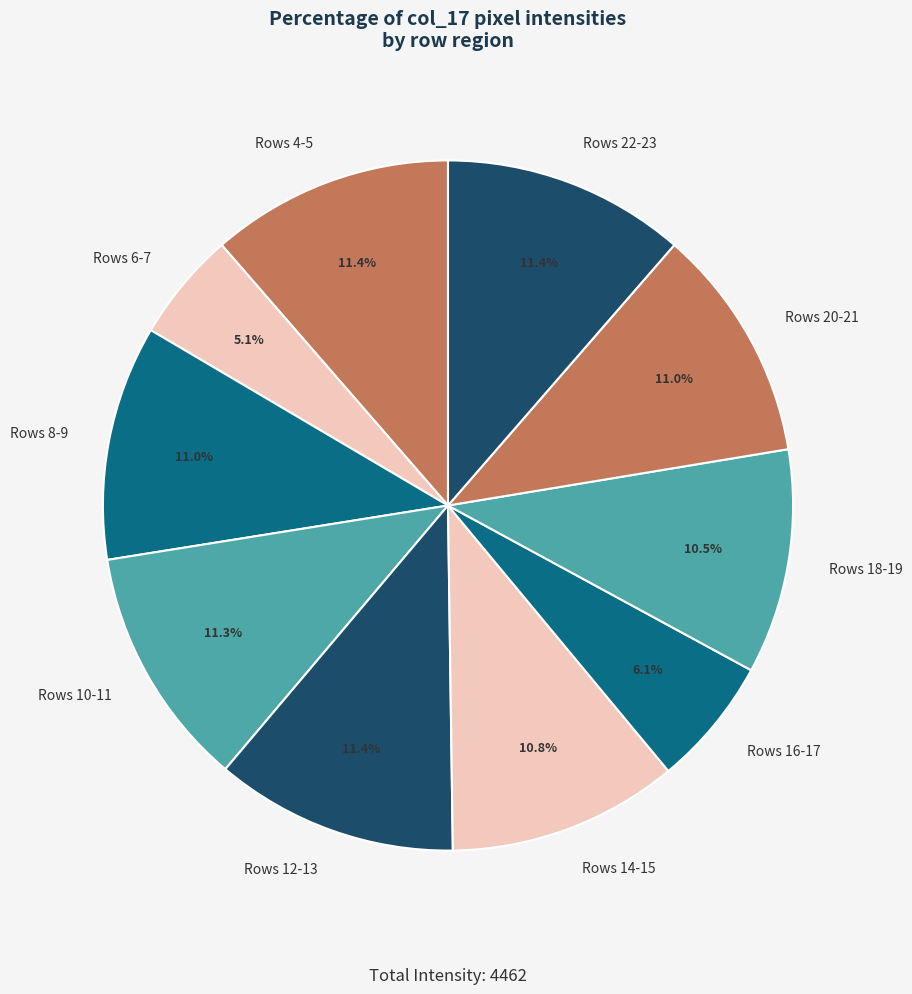

Which category has the smallest portion of the pie?

Rows 6-7